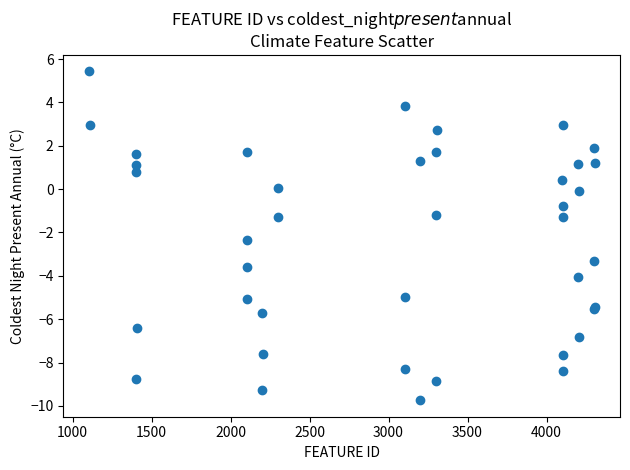

What Y value in the scatter plot is closest to -2?

-2.3